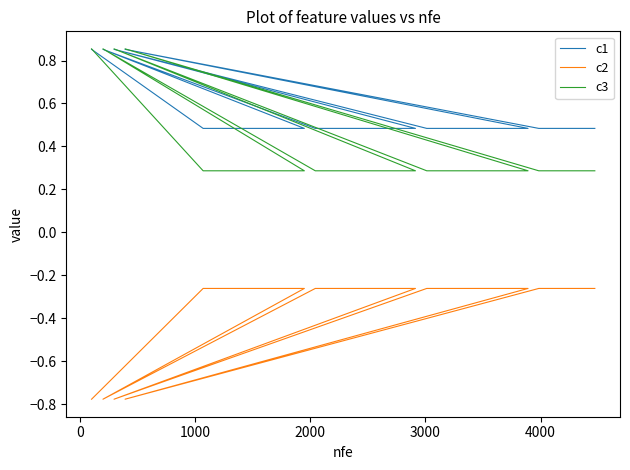

What is the difference between the second highest and minimum values in the c3 series?

0.6